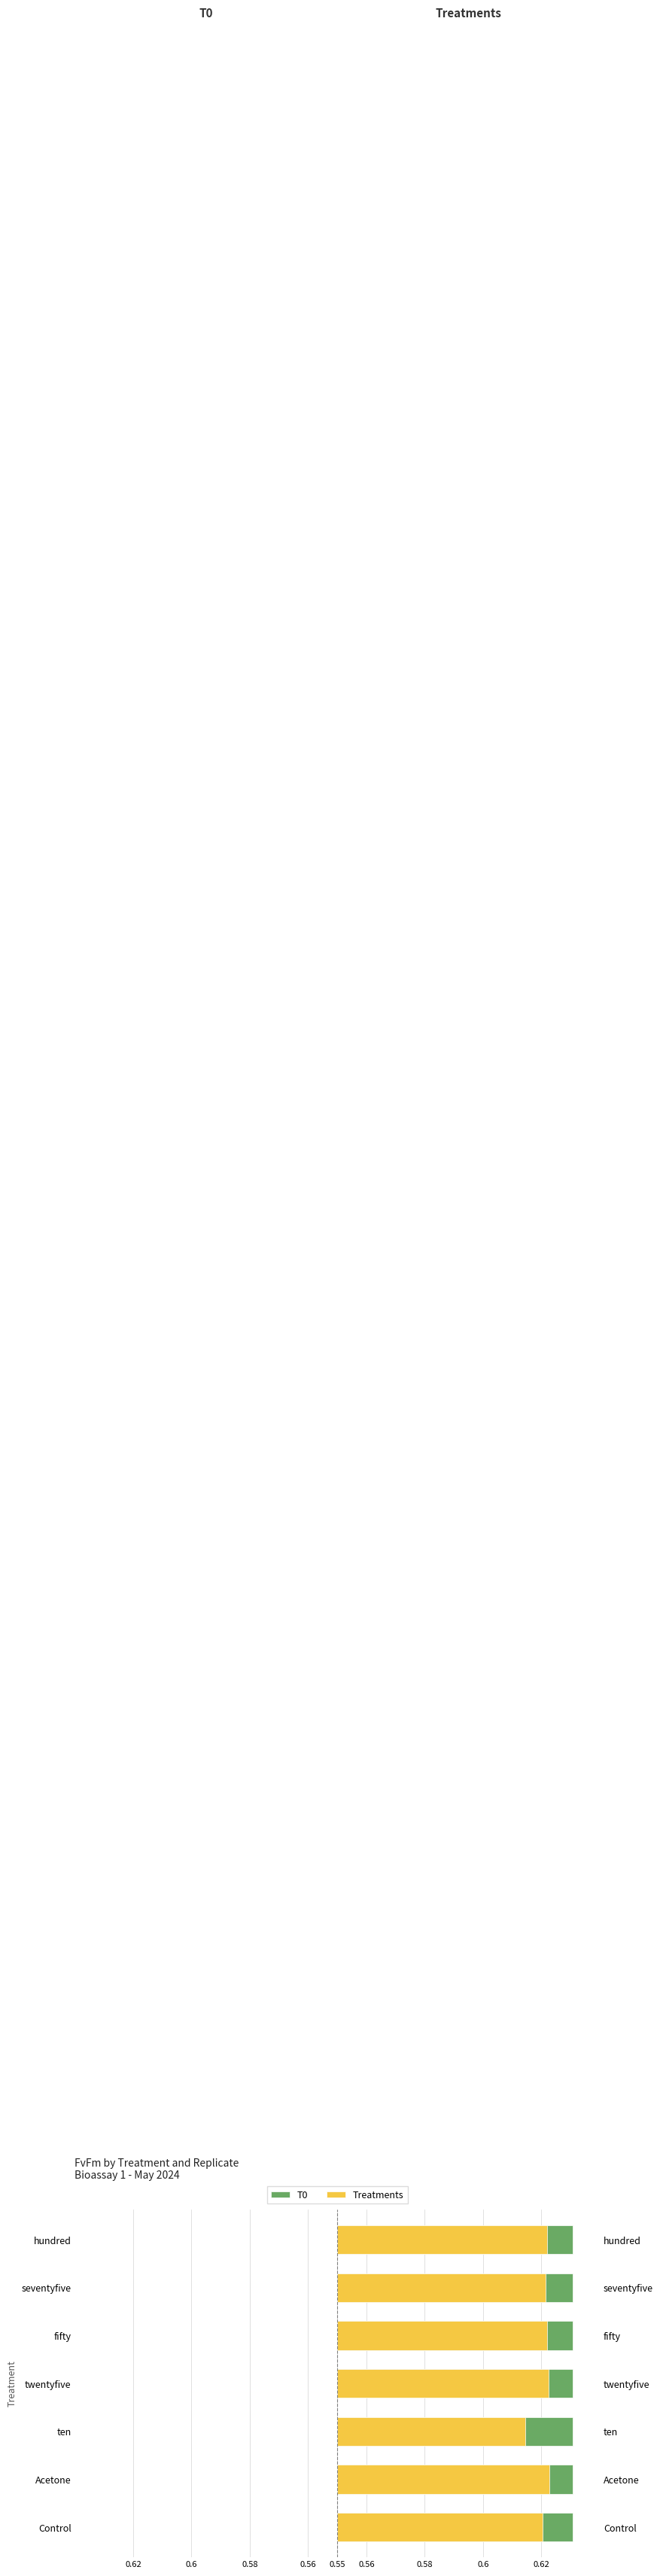

List the series in order of their overall mean, lowest first.

Treatments, T0